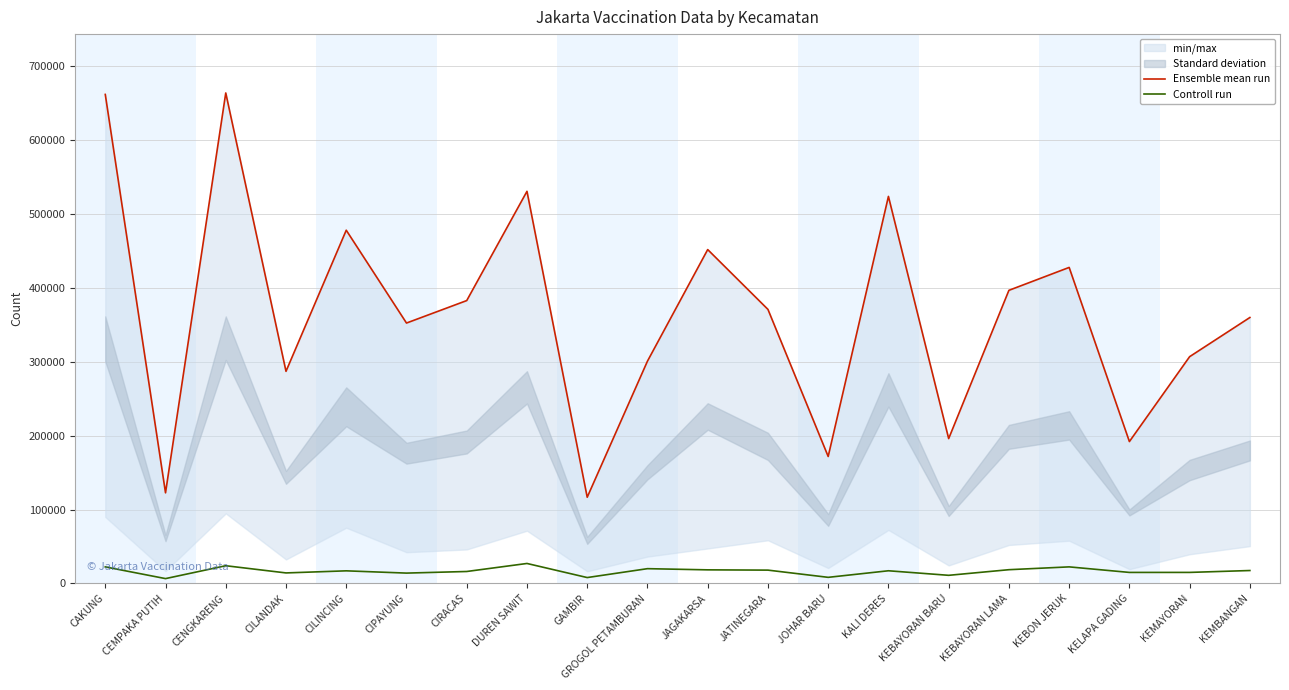

Reading right to left, extract all data points from this chart.

Ensemble mean run: KEMBANGAN=359893	KEMAYORAN=306891	KELAPA GADING=191979	KEBON JERUK=427677	KEBAYORAN LAMA=396676	KEBAYORAN BARU=195996	KALI DERES=523788	JOHAR BARU=171785	JATINEGARA=370870	JAGAKARSA=451831	GROGOL PETAMBURAN=300803	GAMBIR=116633	DUREN SAWIT=530679	CIRACAS=382812	CIPAYUNG=352396	CILINCING=478025	CILANDAK=287054	CENGKARENG=663815	CEMPAKA PUTIH=122603	CAKUNG=661821
Controll run: KEMBANGAN=17417	KEMAYORAN=14867	KELAPA GADING=14852	KEBON JERUK=22354	KEBAYORAN LAMA=18538	KEBAYORAN BARU=10929	KALI DERES=17082	JOHAR BARU=8195	JATINEGARA=17957	JAGAKARSA=18332	GROGOL PETAMBURAN=19929	GAMBIR=7894	DUREN SAWIT=26967	CIRACAS=16109	CIPAYUNG=13930	CILINCING=16998	CILANDAK=14170	CENGKARENG=23911	CEMPAKA PUTIH=6481	CAKUNG=22340